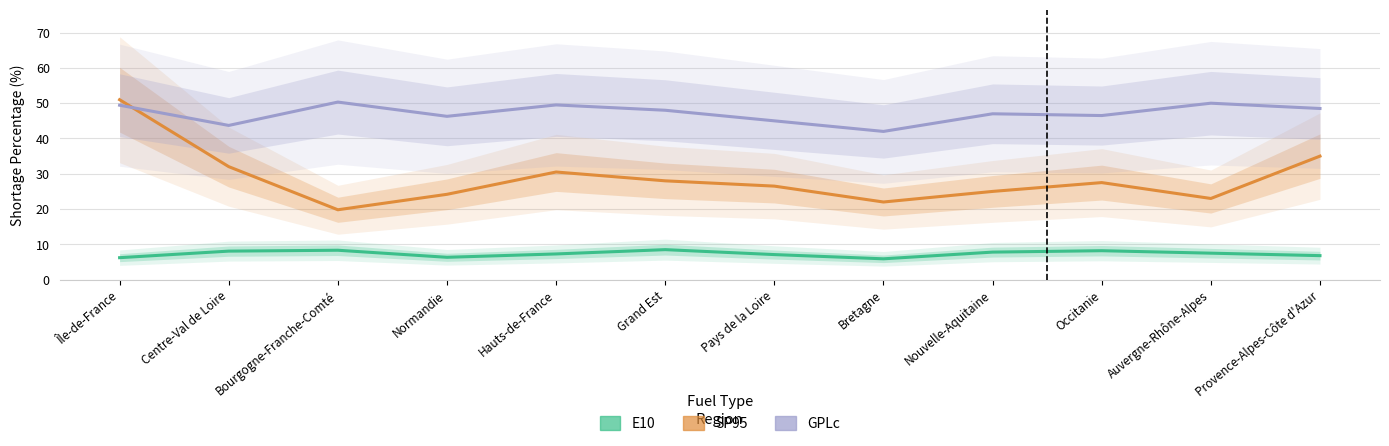

What is the sum of all E10 values?

88.0